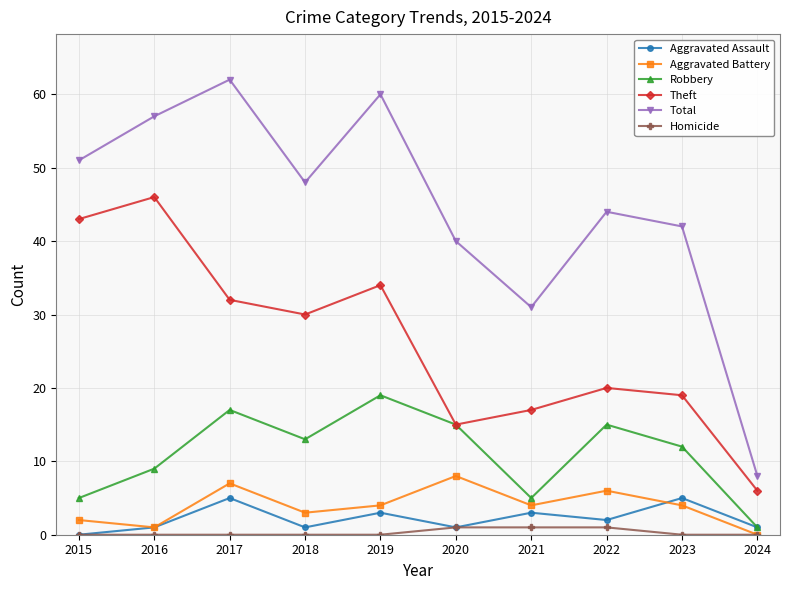

How many data points does each series have?

10